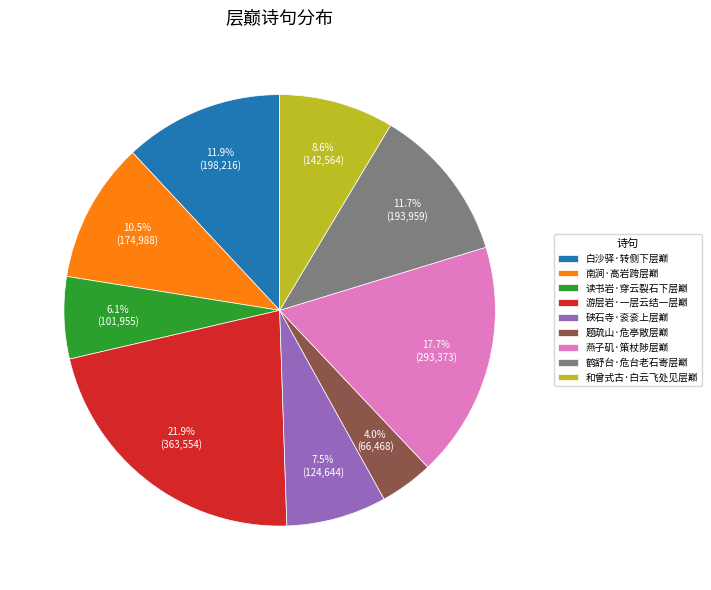

Which has a higher value, 白沙驿·转侧下层巅 or 读书岩·穿云裂石下层巅?

白沙驿·转侧下层巅